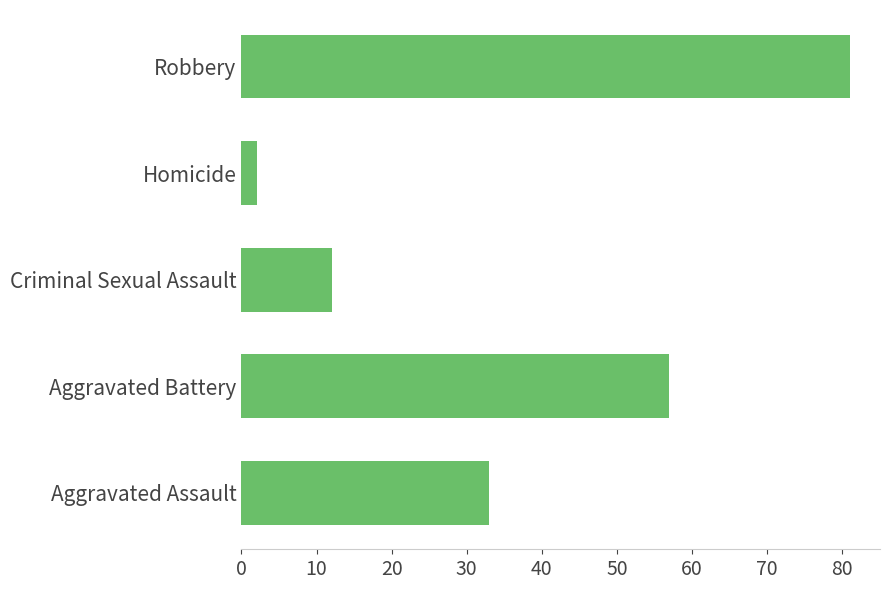

Which category has the lowest value across all series?

Homicide